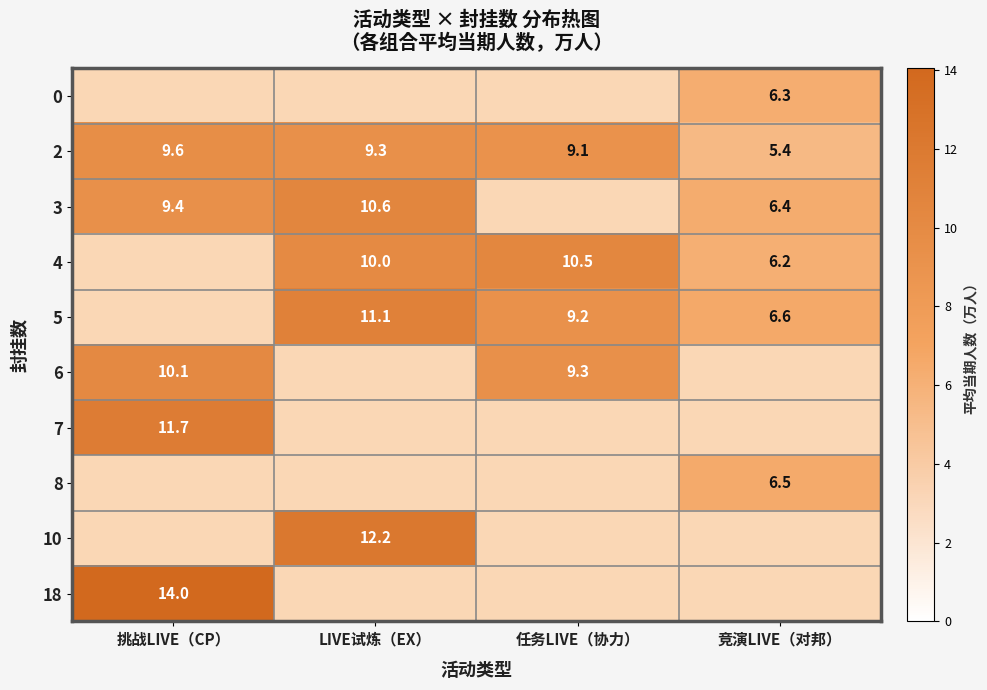

Is the value of 6 at 任务LIVE（协力） greater than the value of 5 at LIVE试炼（EX）?

No